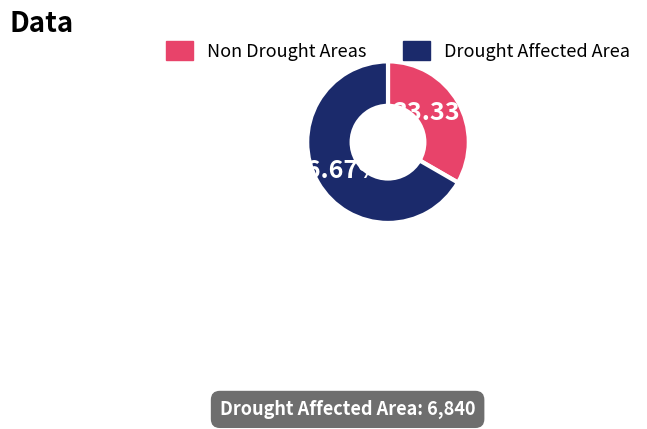

Does any single category account for the majority?

Yes